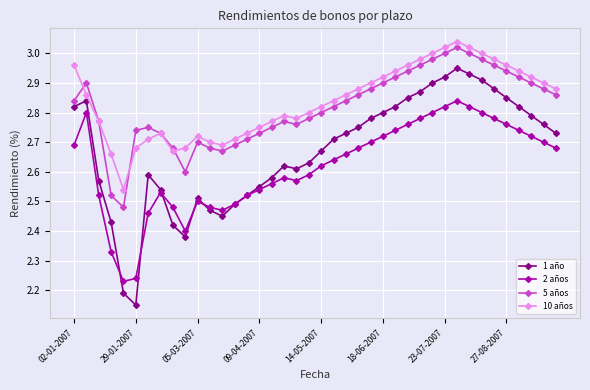

True or false: 1 año has more than 0 points higher than both neighbors.

True